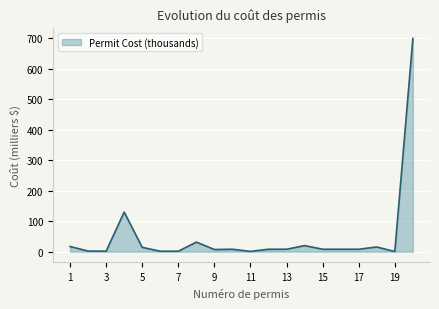

What is the difference between the maximum and minimum values?

699.6